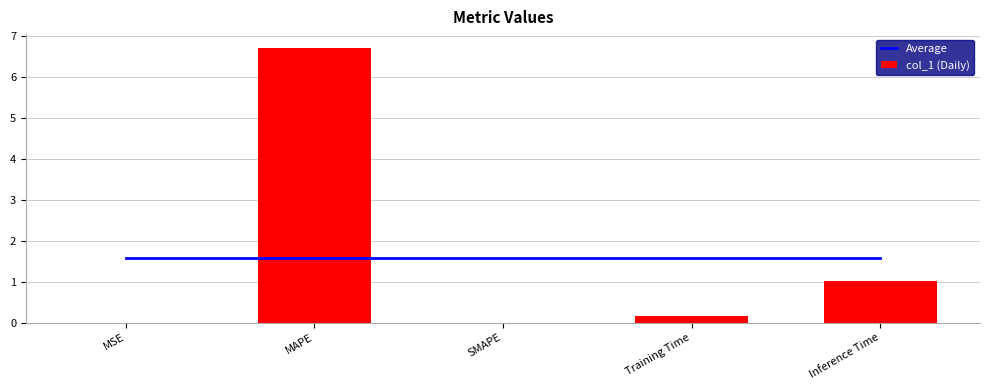

What is the label of the 5th bar from the right?

MSE